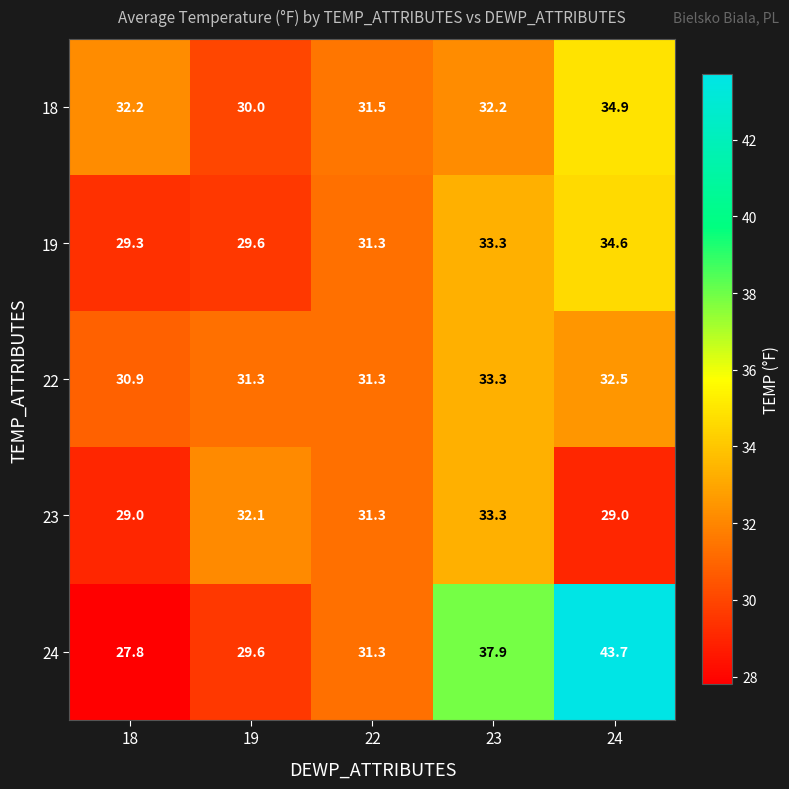

Between 18 and 23, which series saw the biggest shift?

24